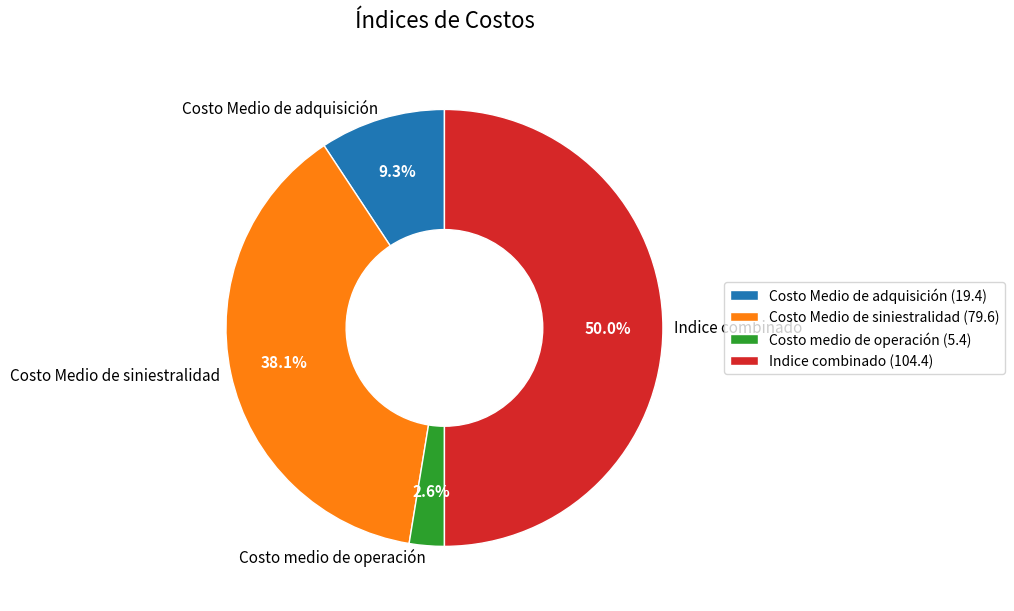

To the nearest percent, what is the difference between the Costo medio de operación and Costo Medio de adquisición slice percentages?

7%